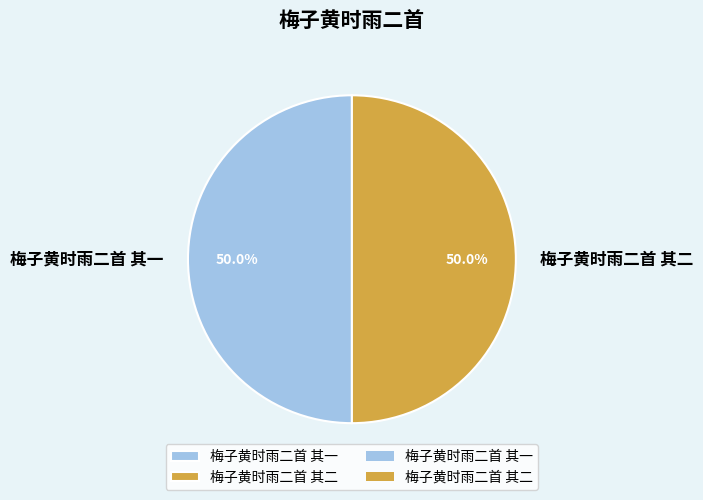

Approximately how many times larger is the value at 梅子黄时雨二首 其一 compared to 梅子黄时雨二首 其二?

1.0